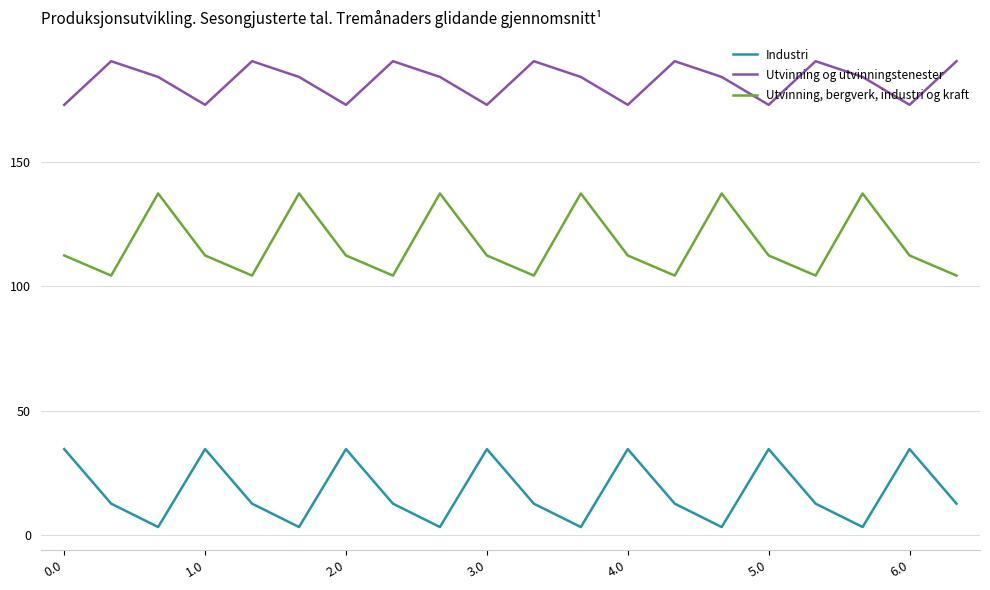

True or false: Industri and Utvinning og utvinningstenester cross at least once.

False